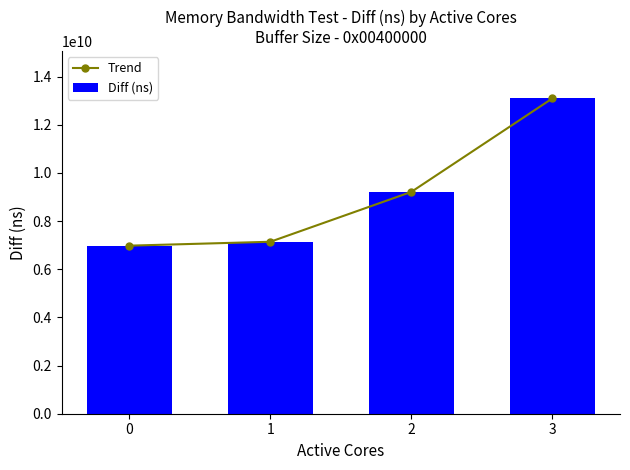

Reading right to left, what are all the values shown in this chart?

Trend: 13091183155	9211252512	7140056214	6978441616
Diff (ns): 13091183155	9211252512	7140056214	6978441616